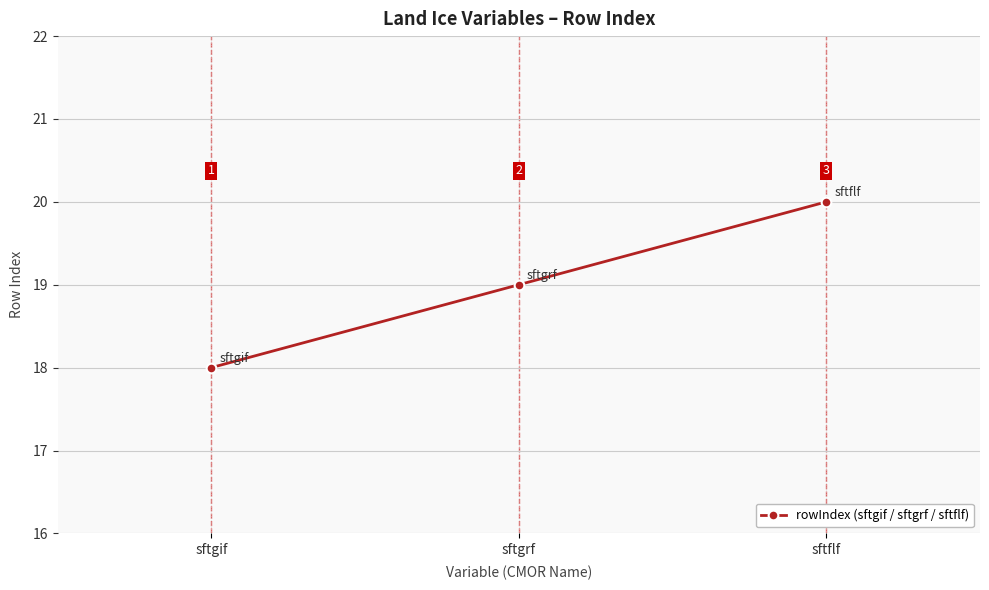

Between sftflf and sftgif, which is larger?

sftflf